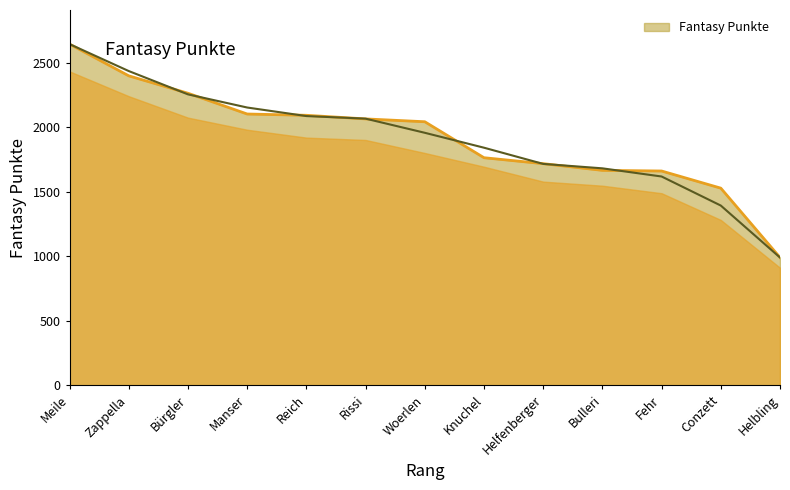

How many values exceed 2044?

6